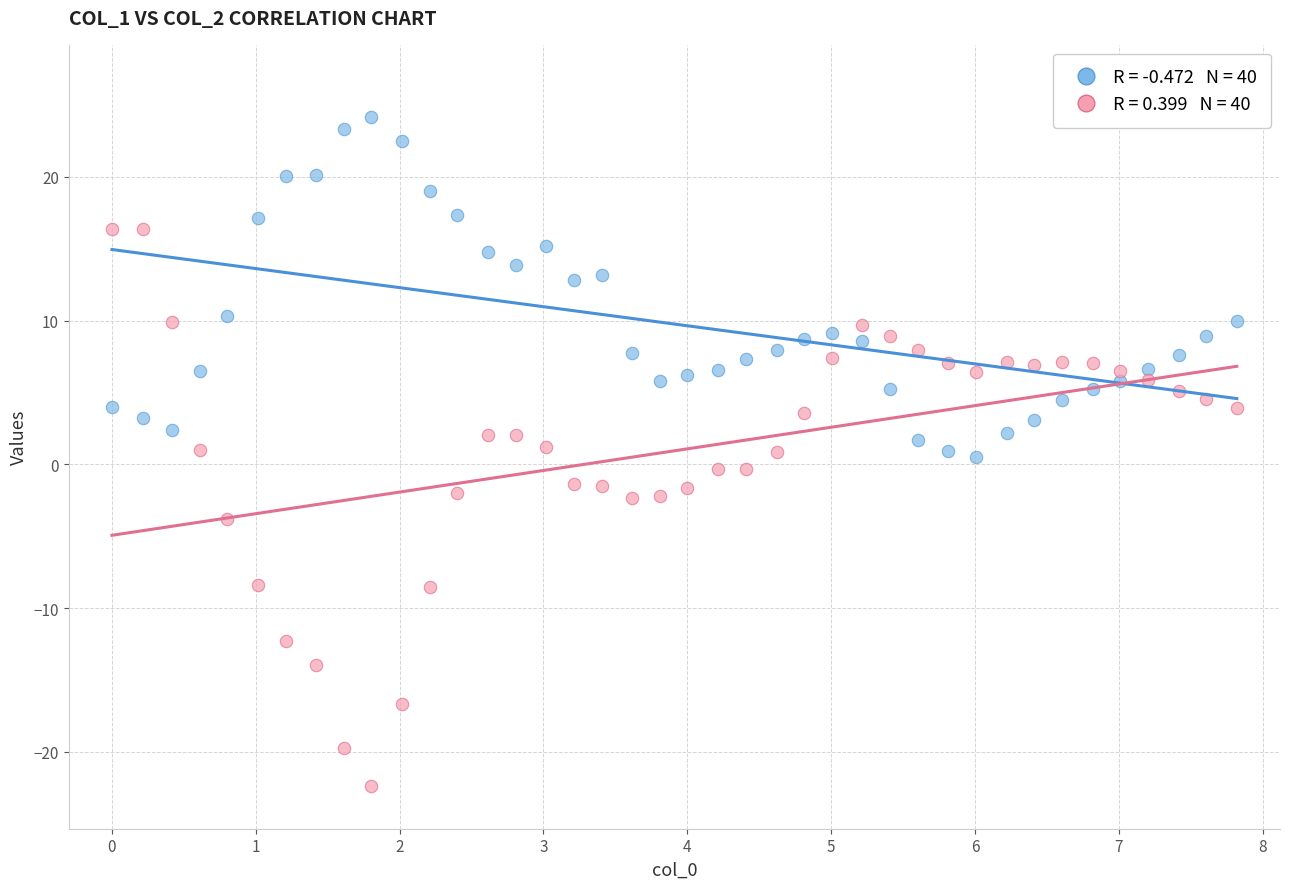

Across all data points, what is the range of Y values (max minus min)?

46.5